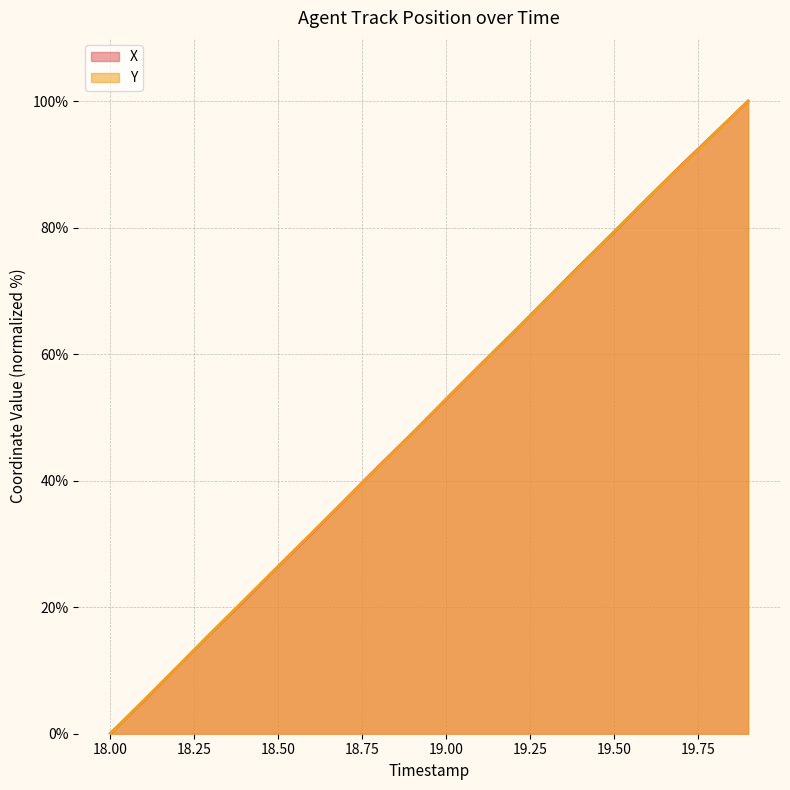

Rank the series by their average value, from lowest to highest.

Y, X